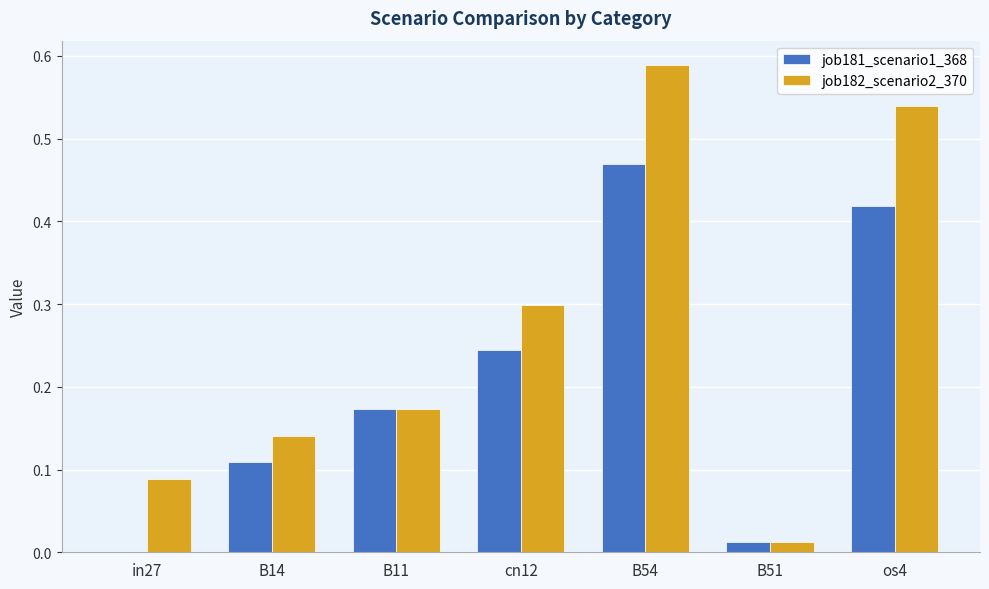

Does the chart contain stacked bars?

No